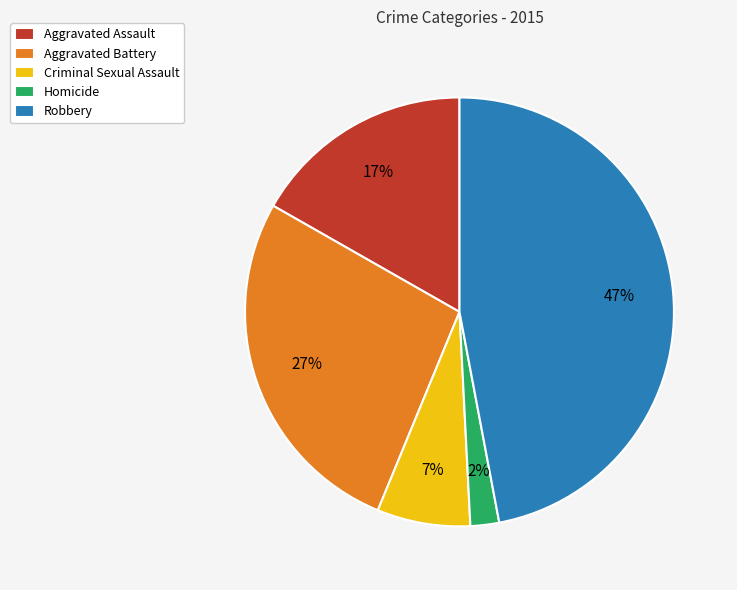

Which slice is the largest?

Robbery